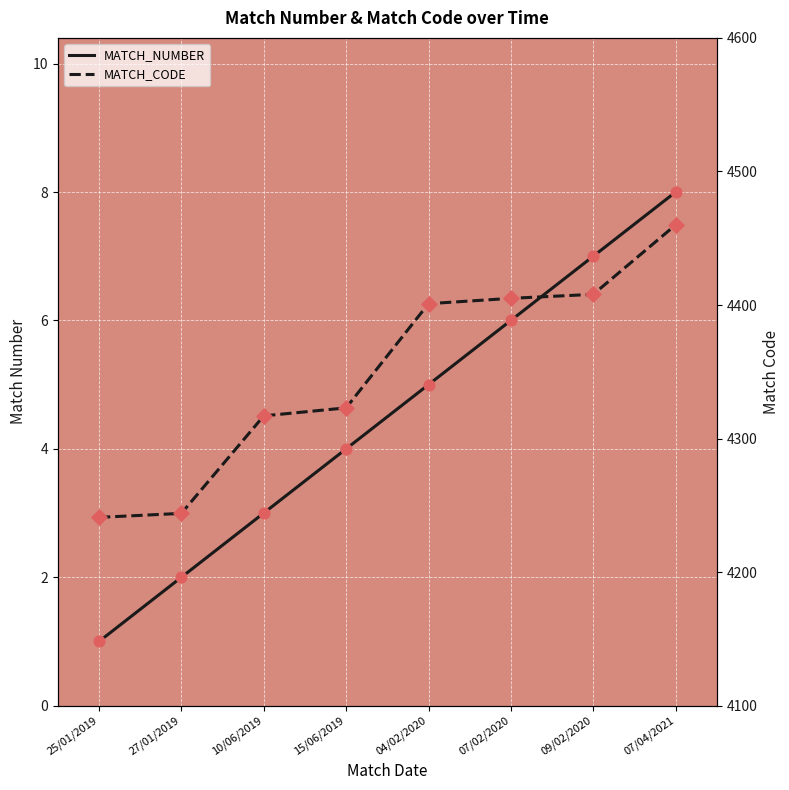

Is the value of MATCH_CODE at 07/04/2021 greater than the value of MATCH_NUMBER at 07/02/2020?

Yes